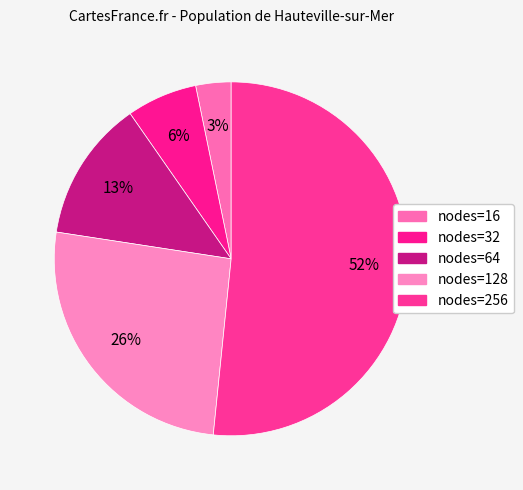

Which category has the smallest portion of the pie?

nodes=16